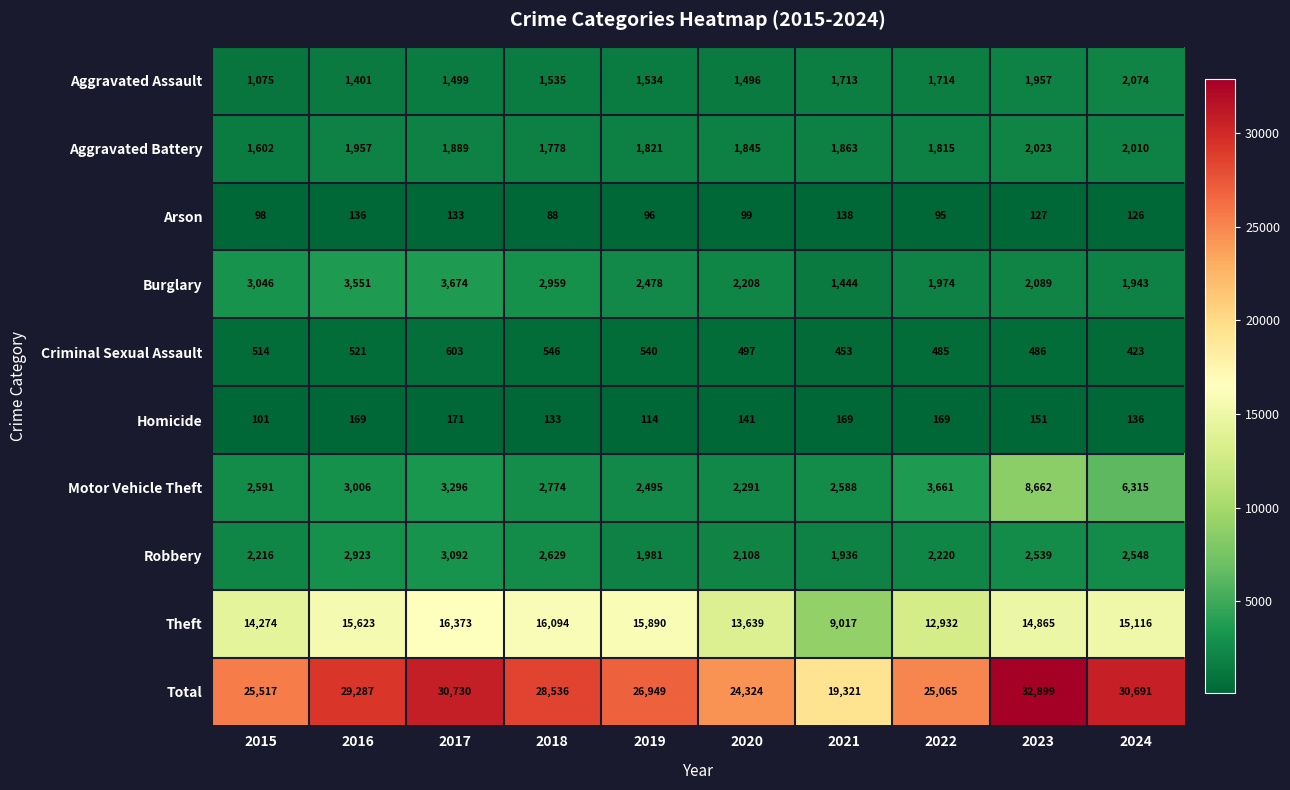

What is the total value across all series at 2024?

61382